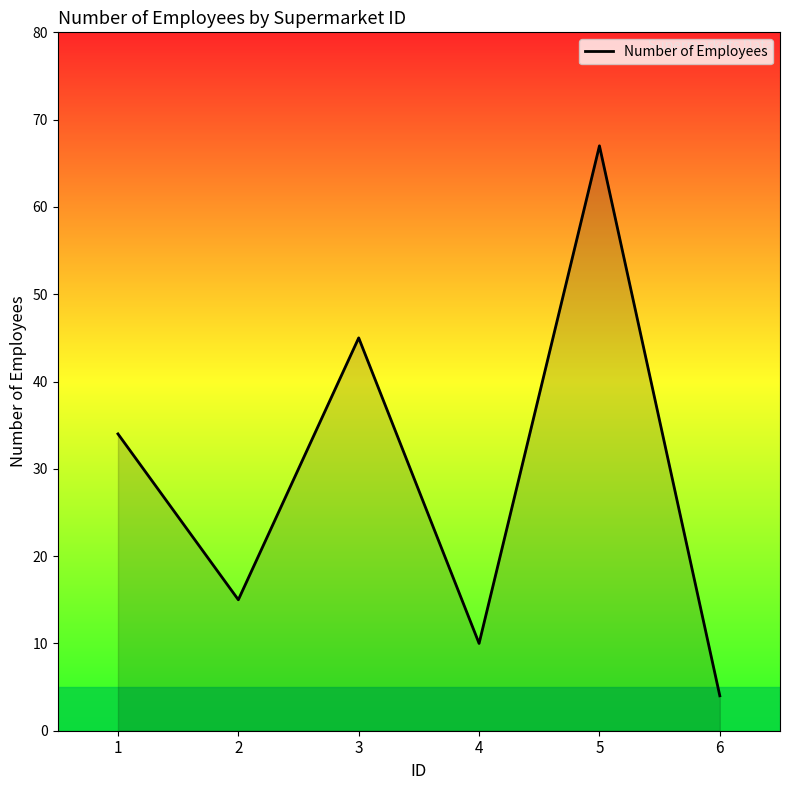

Between 2 and 1, which is larger?

1